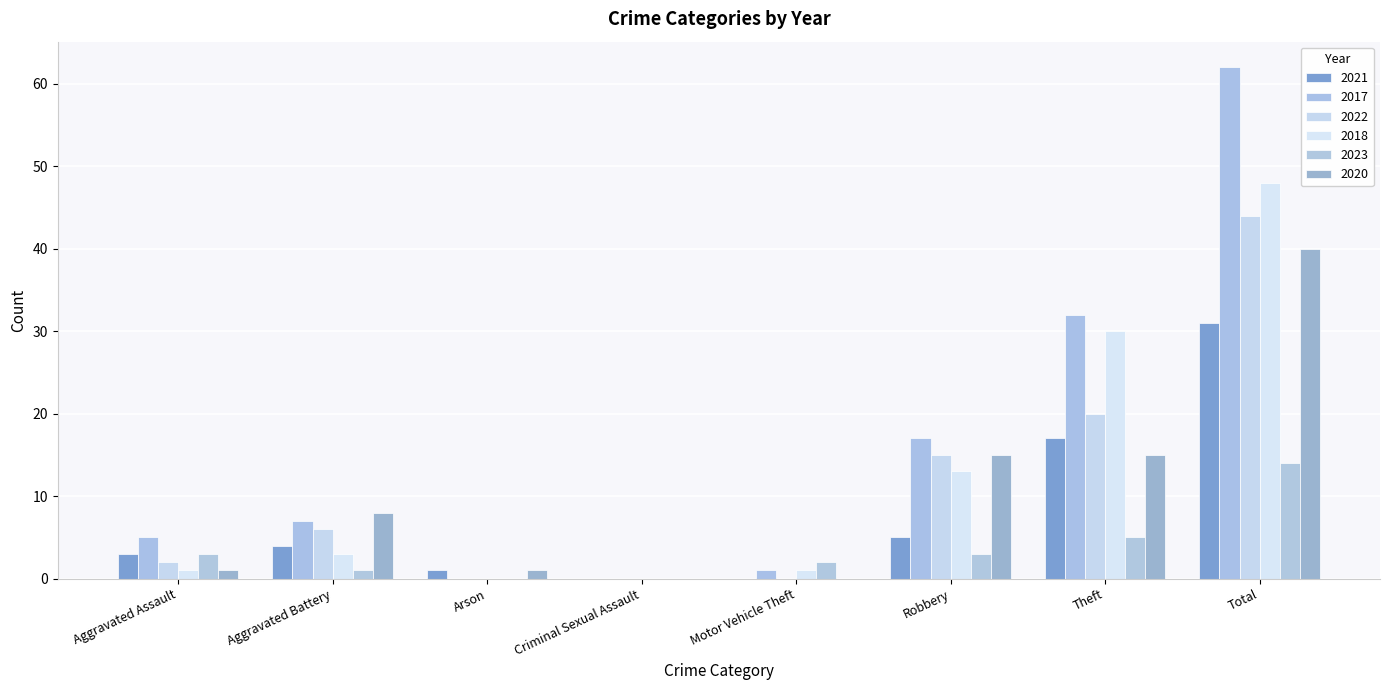

What is the label of the 7th bar from the right?

Aggravated Battery